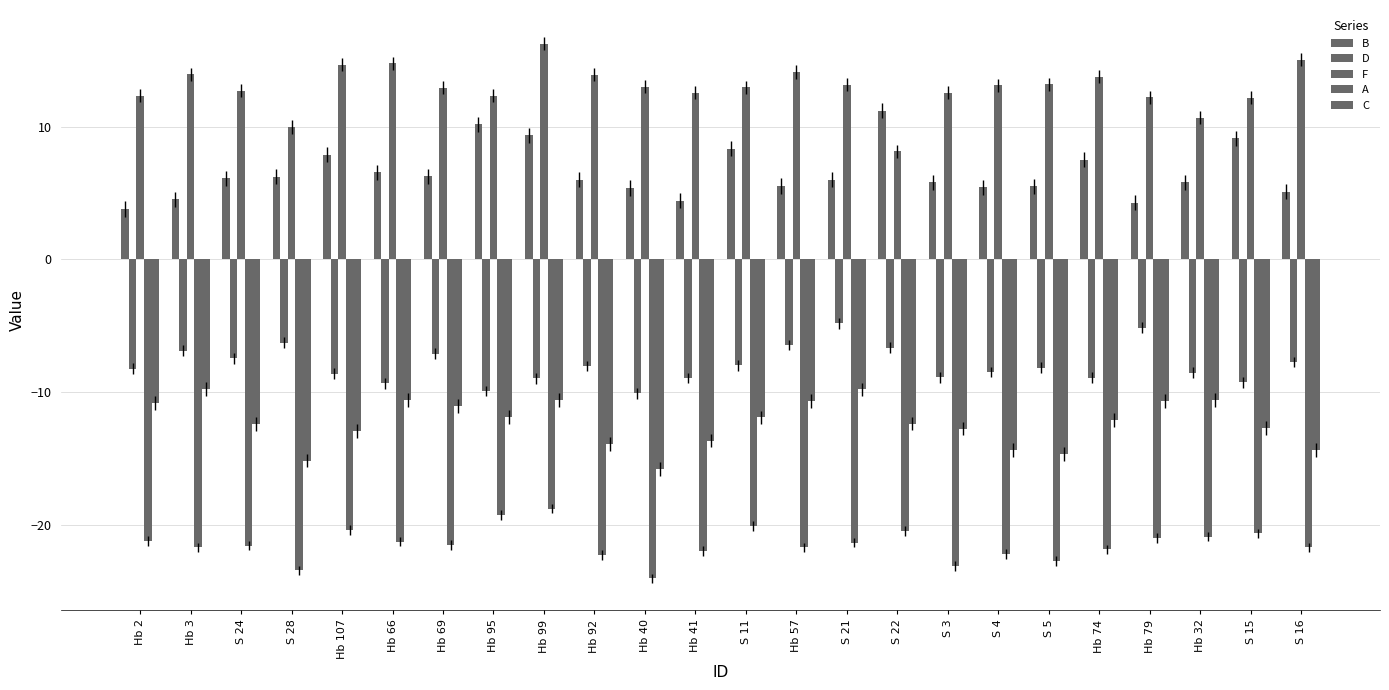

Reading left to right, transcribe all the data shown in this chart.

B: 3.8	4.5	6.1	6.2	7.9	6.6	6.3	10.2	9.3	6.0	5.4	4.4	8.3	5.5	6.0	11.2	5.8	5.4	5.5	7.5	4.3	5.8	9.1	5.1
D: -8.2	-6.8	-7.4	-6.3	-8.6	-9.3	-7.1	-9.9	-8.9	-8.0	-10.1	-8.9	-8.0	-6.4	-4.8	-6.6	-8.9	-8.5	-8.1	-8.9	-5.1	-8.5	-9.2	-7.7
F: 12.3	13.9	12.7	10.0	14.7	14.8	12.9	12.3	16.2	13.9	13.0	12.6	13.0	14.1	13.2	8.2	12.5	13.1	13.2	13.8	12.2	10.7	12.2	15.0
A: -21.2	-21.7	-21.5	-23.4	-20.4	-21.2	-21.5	-19.2	-18.8	-22.2	-24.0	-21.9	-20.1	-21.7	-21.3	-20.4	-23.1	-22.1	-22.7	-21.8	-20.9	-20.9	-20.6	-21.7
C: -10.8	-9.8	-12.4	-15.1	-12.9	-10.6	-11.0	-11.9	-10.6	-13.9	-15.8	-13.6	-11.9	-10.7	-9.8	-12.3	-12.7	-14.3	-14.7	-12.1	-10.7	-10.6	-12.7	-14.3